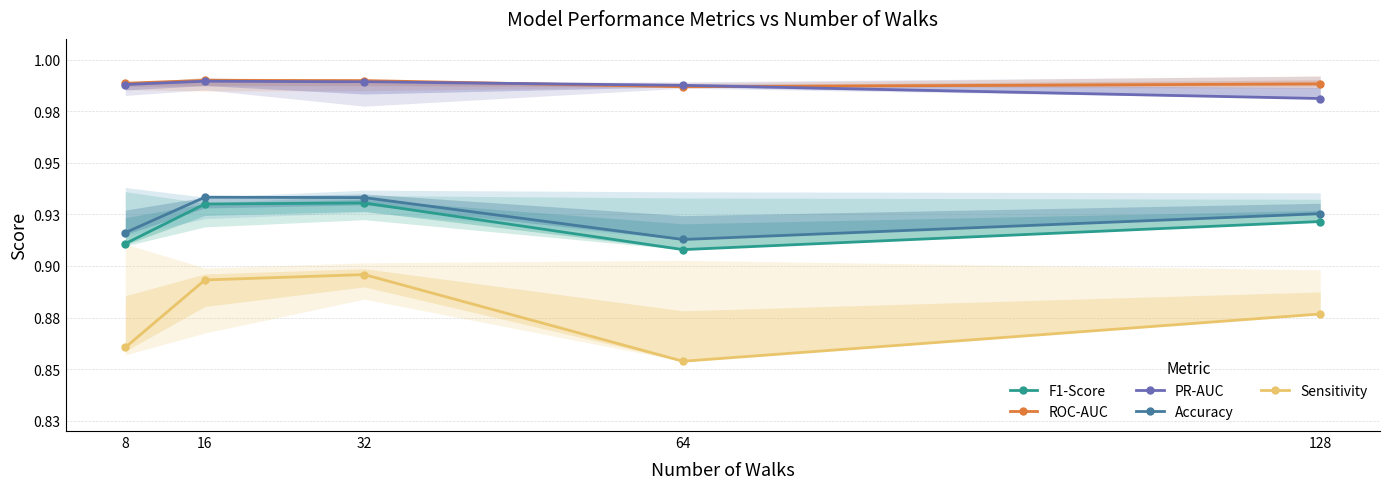

True or false: PR-AUC has more than 2 points higher than both neighbors.

False